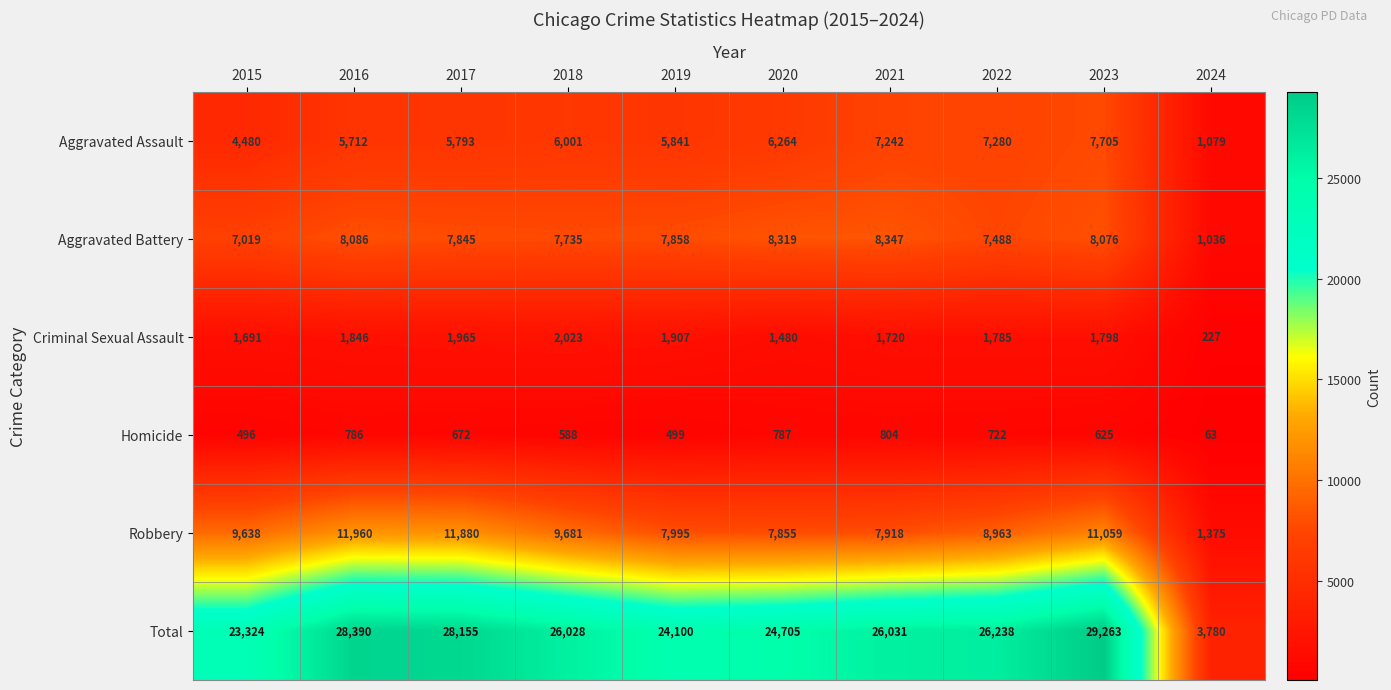

How many distinct data groups are displayed?

6